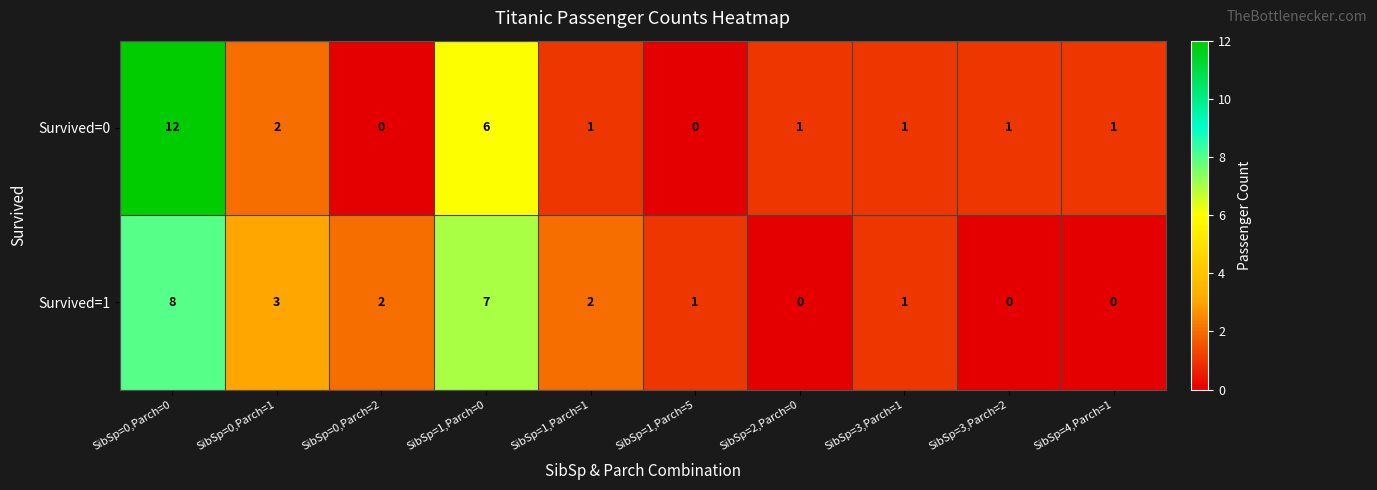

At which category is the sum across all series the highest?

SibSp=0,Parch=0